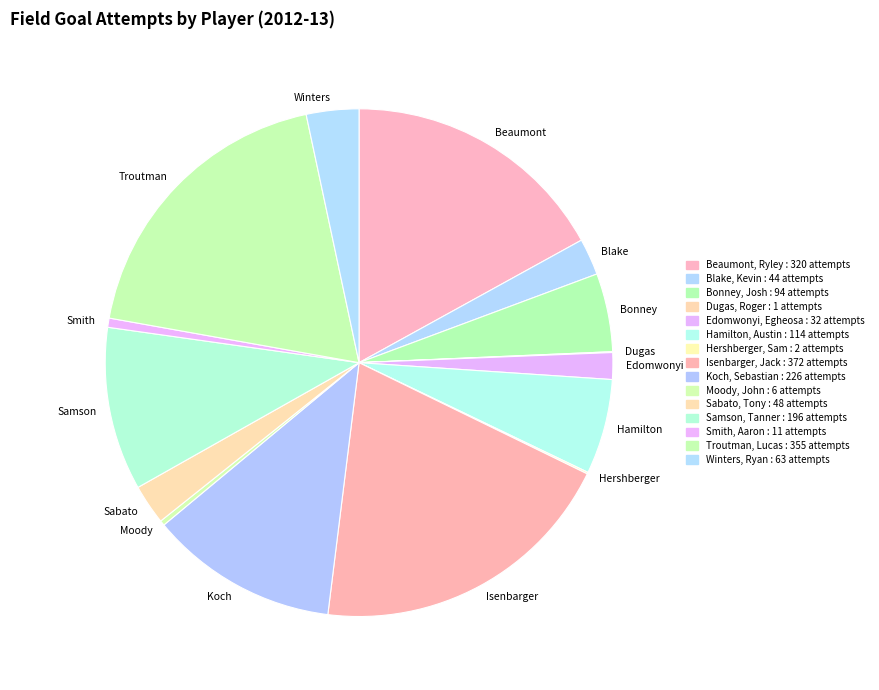

Which has a higher value, Winters, Ryan or Troutman, Lucas?

Troutman, Lucas